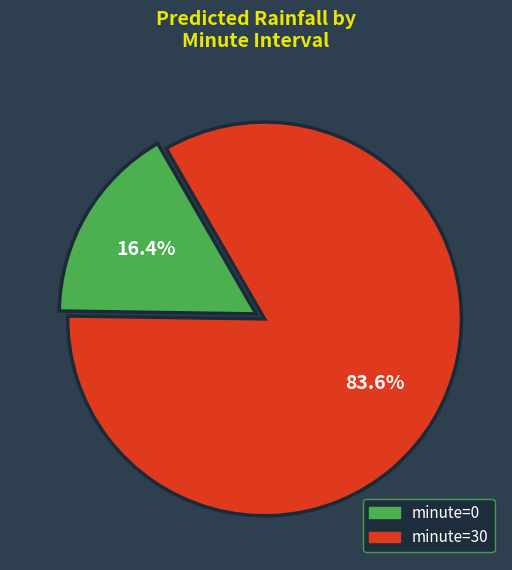

Does any single category account for the majority?

Yes